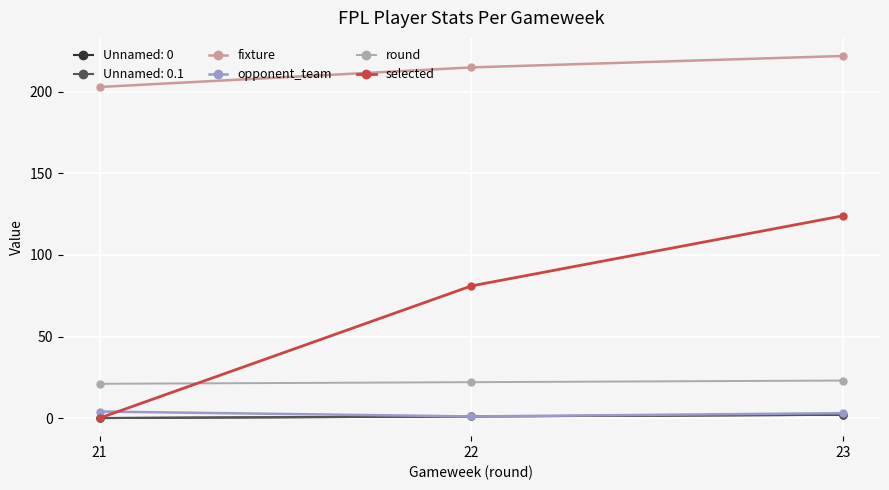

Is this an area chart (filled region under the line)?

No